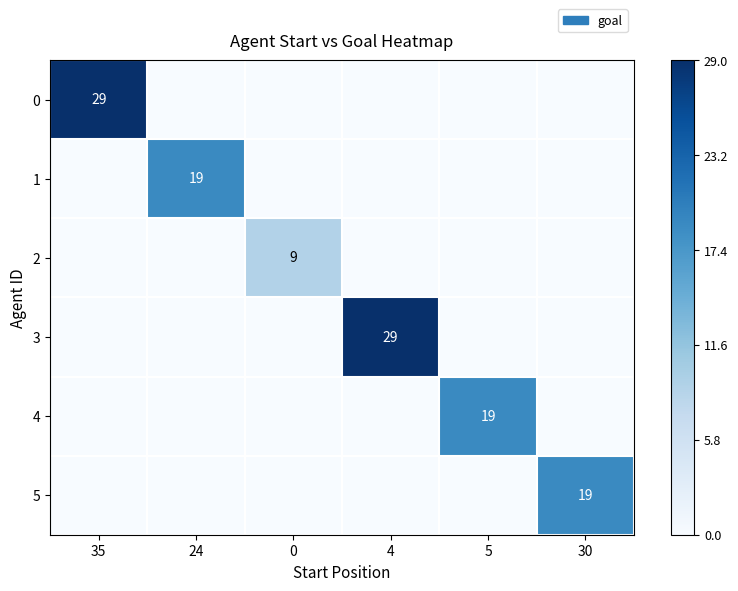

Rank the series at 35 from lowest to highest value.

1, 2, 3, 4, 5, 0